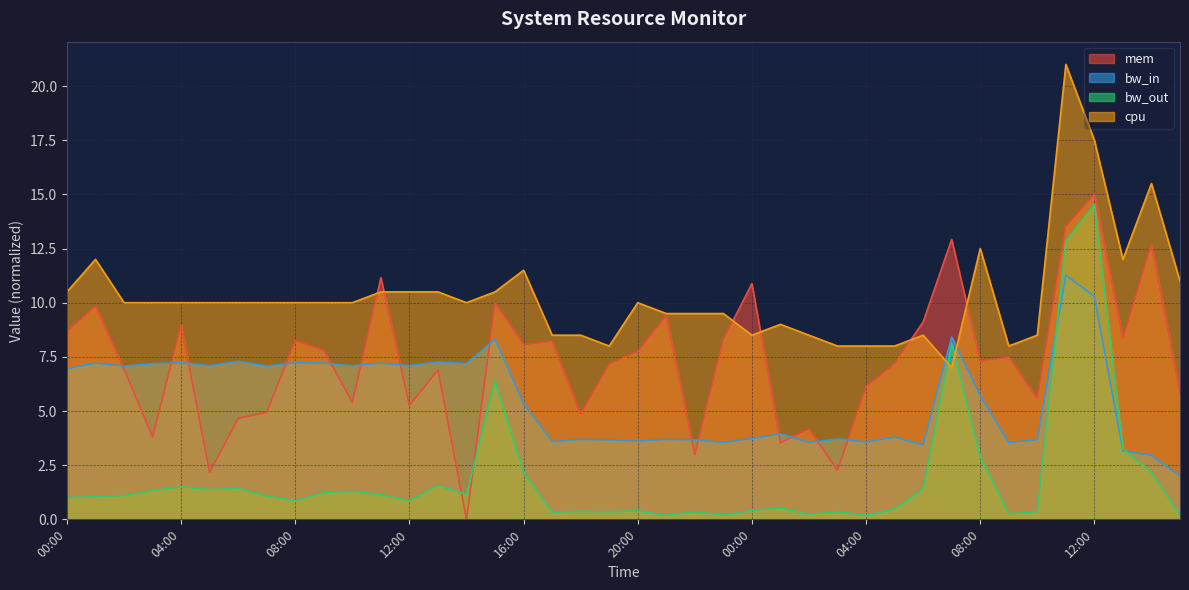

Reading right to left, what are all the values shown in this chart?

mem: 5.8	12.7	8.3	15.0	13.5	5.6	7.5	7.3	12.9	9.1	7.2	6.1	2.3	4.2	3.5	10.9	8.3	3.0	9.4	7.8	7.2	4.9	8.2	8.1	10.0	0.0	6.9	5.3	11.2	5.4	7.8	8.3	4.9	4.7	2.2	9.0	3.8	6.9	9.8	8.7
bw_in: 2.0	3.0	3.2	10.3	11.3	3.7	3.5	5.7	8.4	3.4	3.8	3.6	3.7	3.5	4.0	3.7	3.5	3.7	3.7	3.6	3.7	3.7	3.6	5.3	8.3	7.2	7.3	7.1	7.2	7.1	7.2	7.2	7.1	7.3	7.1	7.2	7.2	7.1	7.2	7.0
bw_out: 0.2	2.2	3.3	14.5	12.8	0.3	0.2	2.9	8.1	1.4	0.5	0.2	0.3	0.2	0.5	0.4	0.2	0.3	0.2	0.4	0.3	0.4	0.3	2.2	6.4	1.1	1.6	0.9	1.1	1.3	1.2	0.9	1.1	1.4	1.4	1.5	1.3	1.1	1.1	1.0
cpu: 11.0	15.5	12.0	17.5	21.0	8.5	8.0	12.5	7.0	8.5	8.0	8.0	8.0	8.5	9.0	8.5	9.5	9.5	9.5	10.0	8.0	8.5	8.5	11.5	10.5	10.0	10.5	10.5	10.5	10.0	10.0	10.0	10.0	10.0	10.0	10.0	10.0	10.0	12.0	10.5